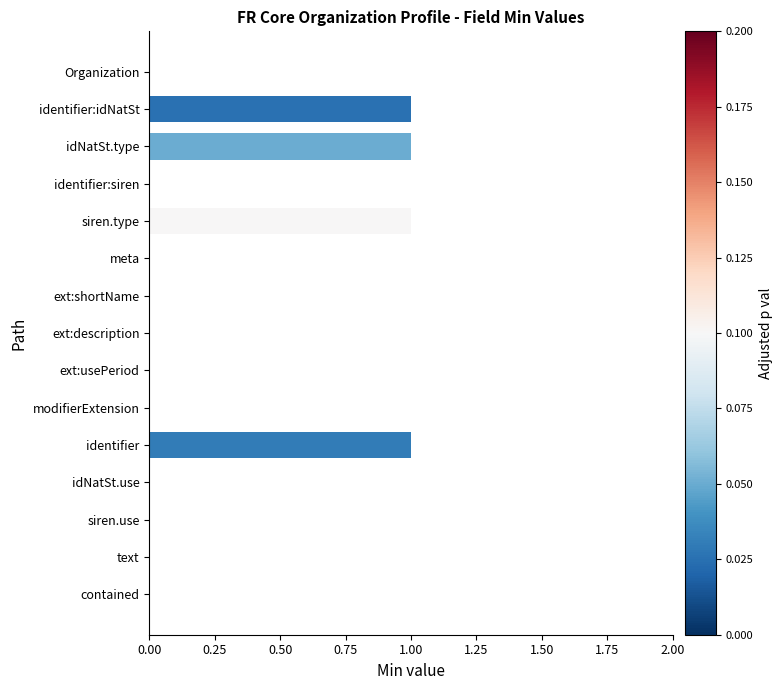

Which has a higher value, idNatSt.type or contained?

idNatSt.type